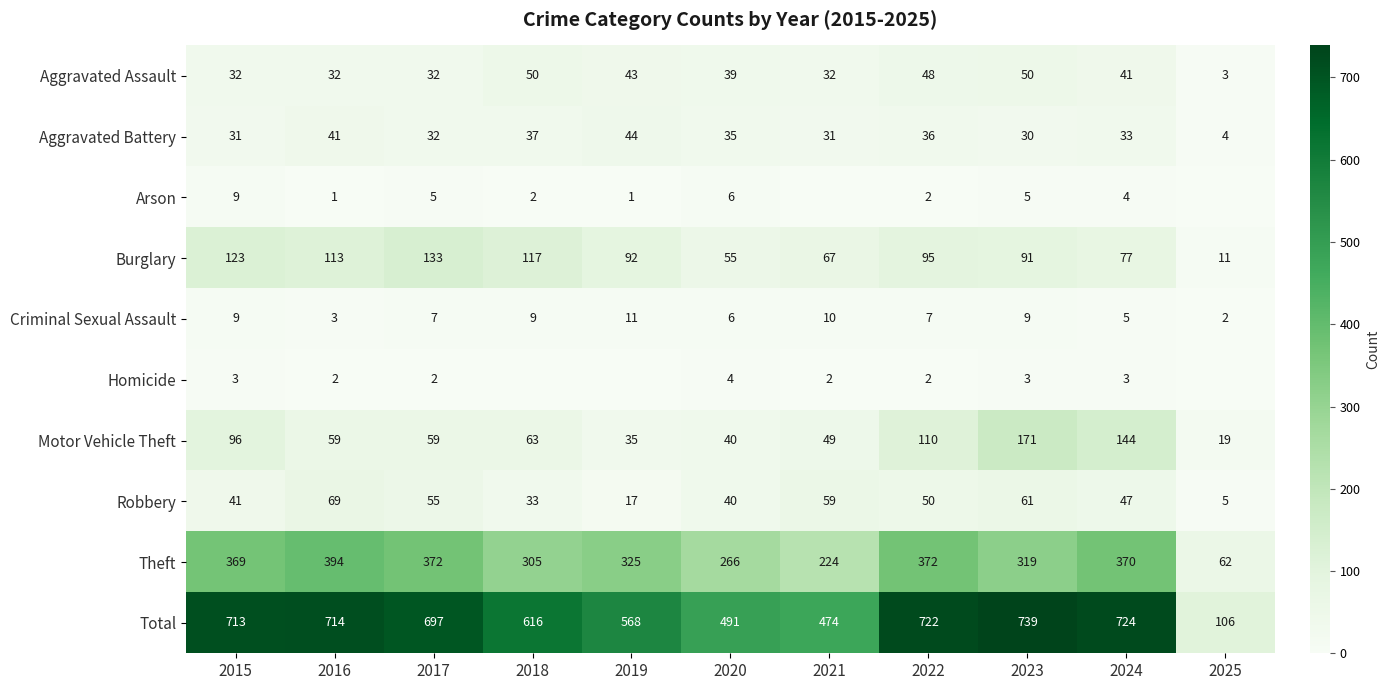

How many data points in Motor Vehicle Theft are less than 59?

4